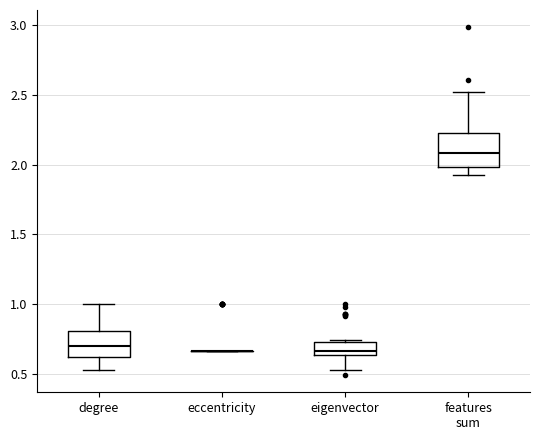

Comparing the boxes themselves (not the whiskers), which one is the tallest?

features sum